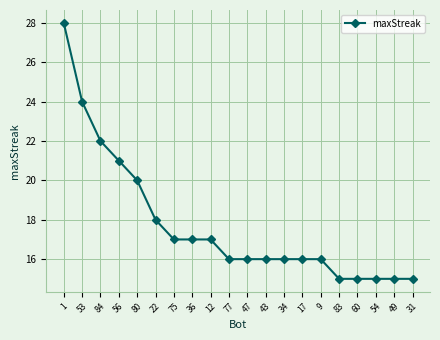

What is the ratio of the value at 43 to the value at 9?

1.0